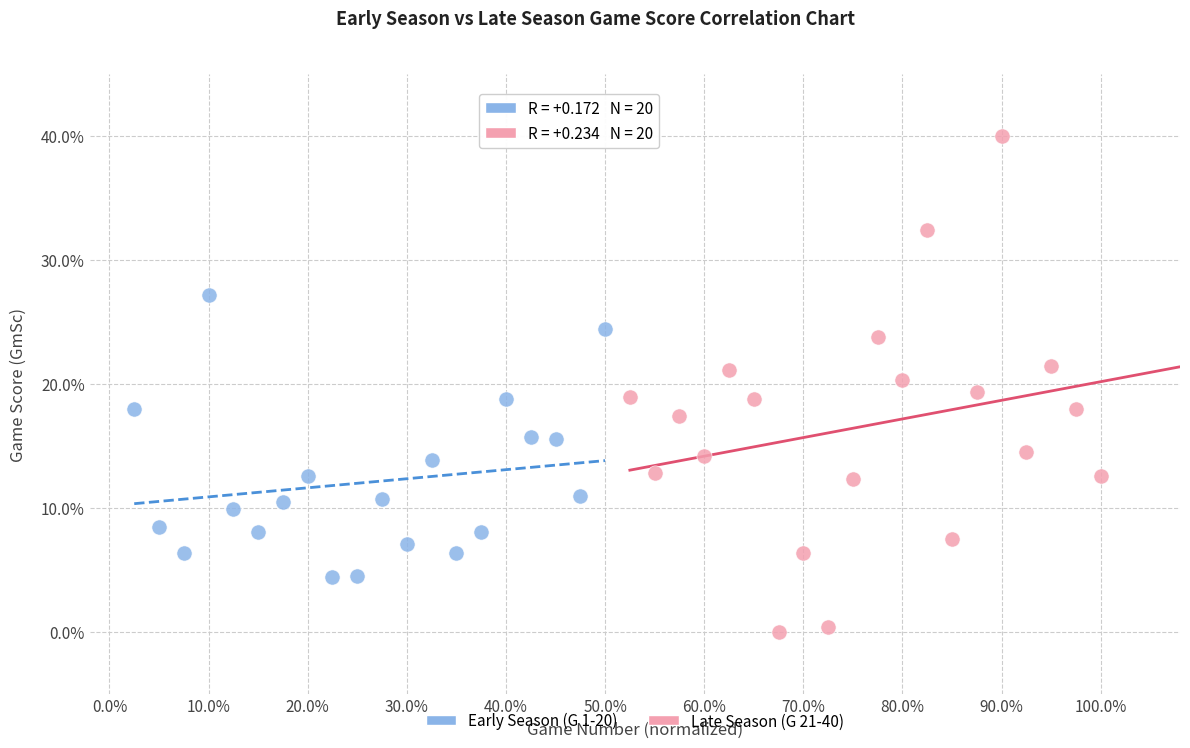

Which series reaches the maximum Y coordinate?

Late Season (G 21-40)